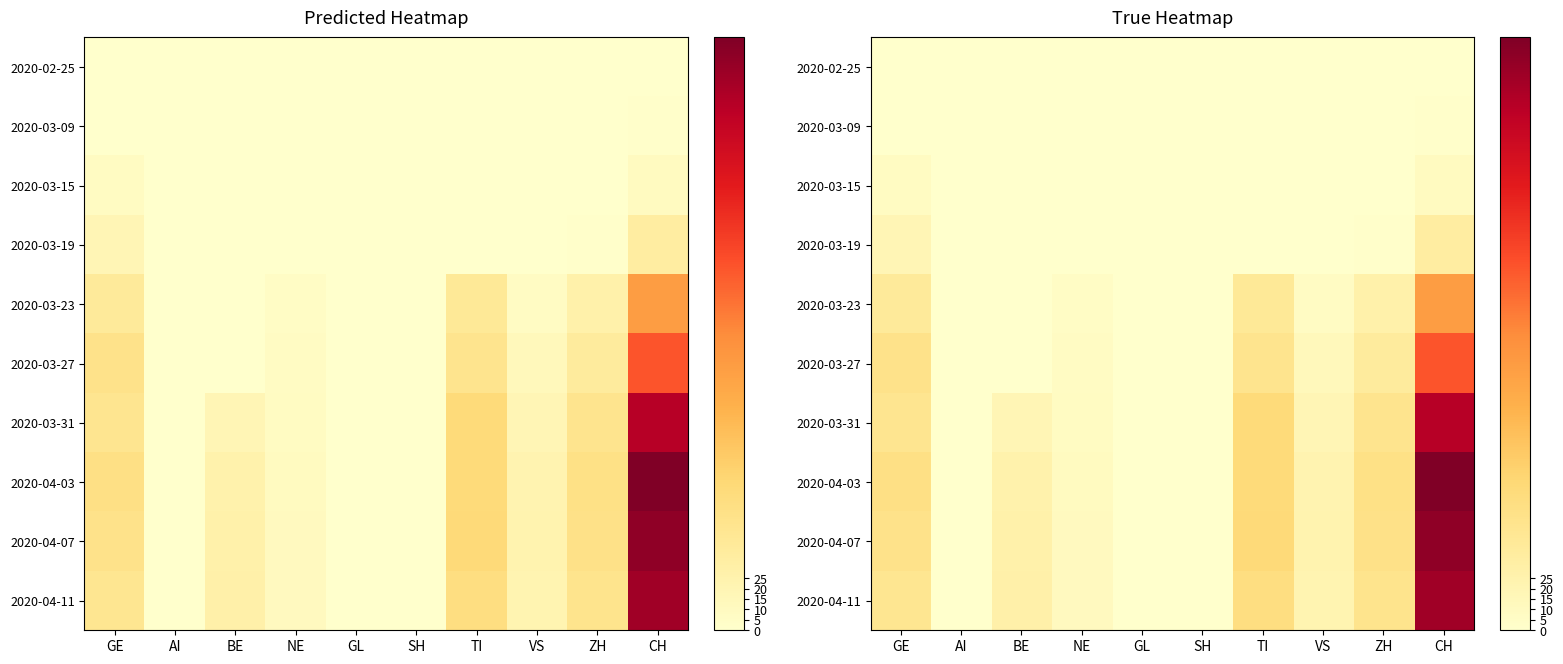

What is the sum of all 2020-03-19 values?

55